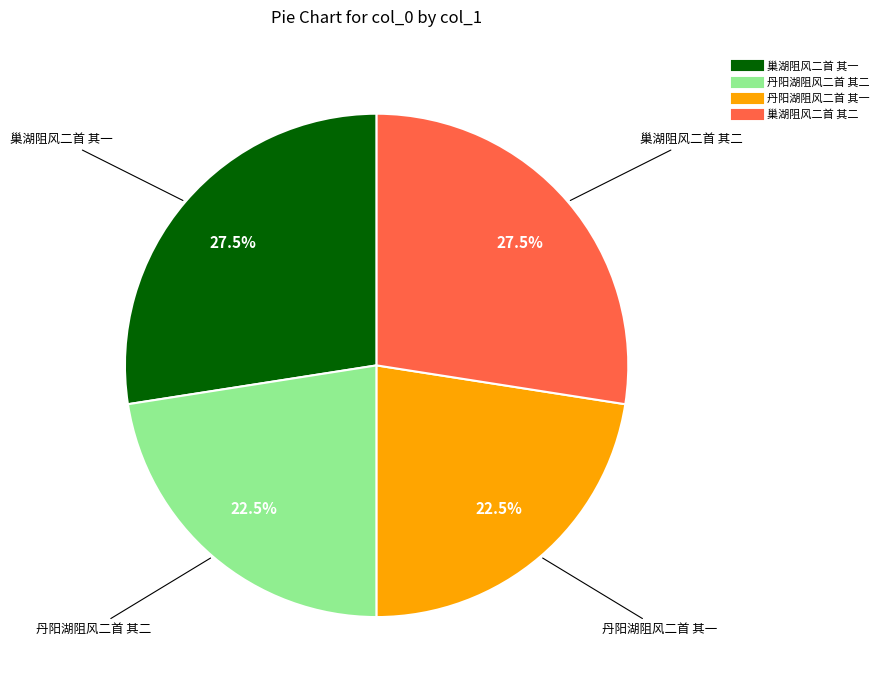

What percentage is NOT represented by 丹阳湖阻风二首 其一?

77.5%